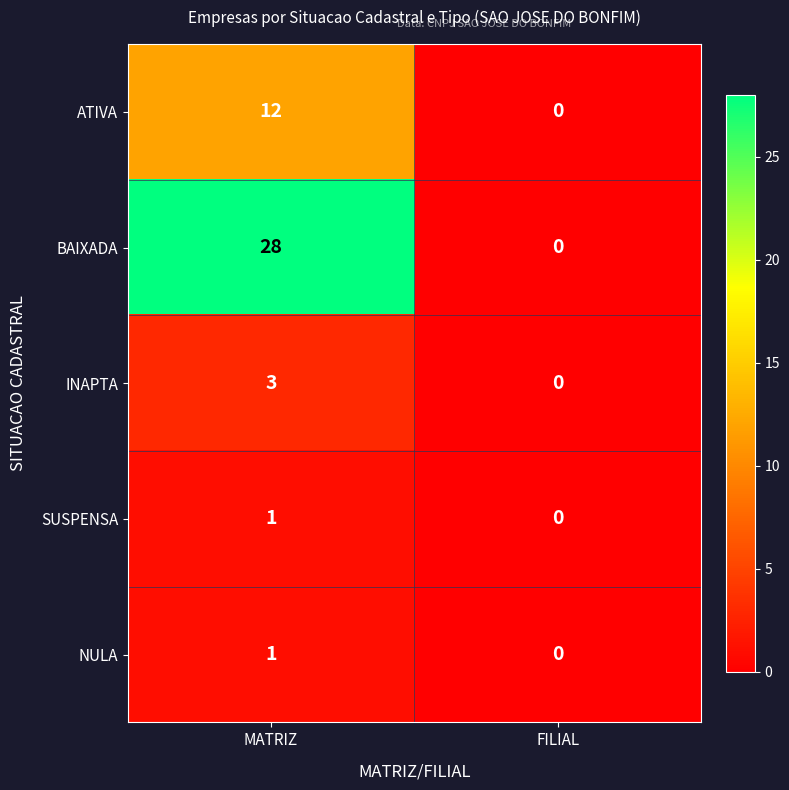

What is the difference between the highest and lowest values at MATRIZ?

27